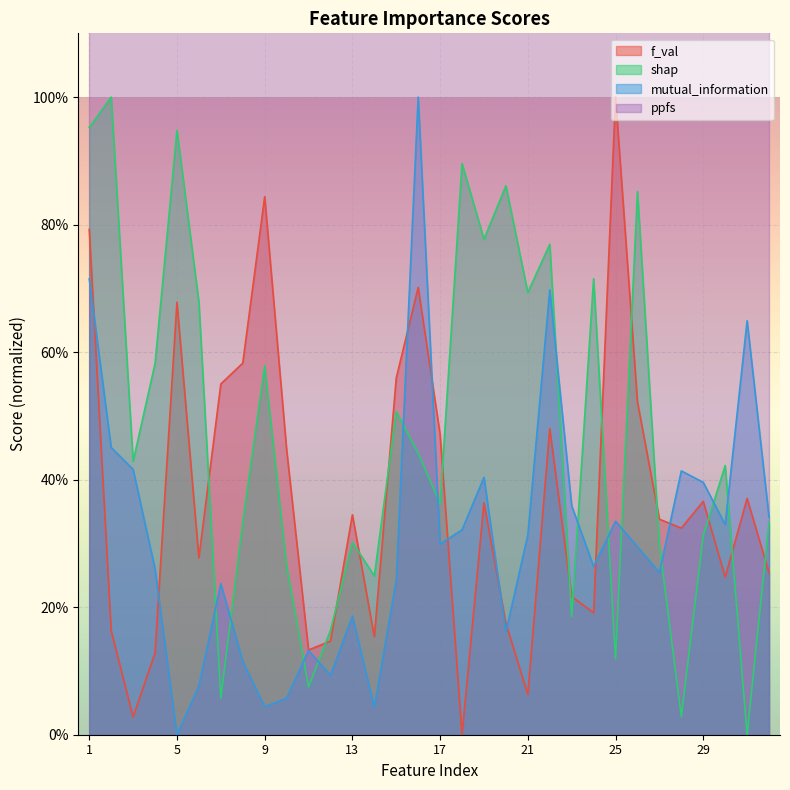

What is the value of the shap point at the 2nd from the left?

1.0